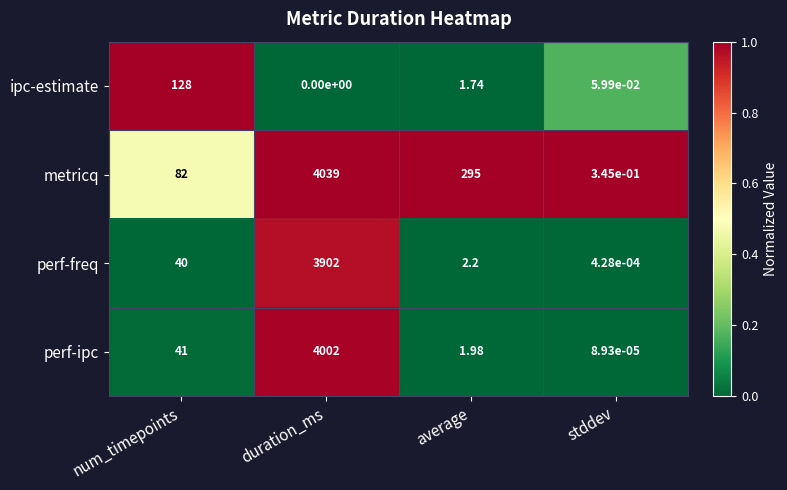

At which category is the sum across all series the highest?

duration_ms